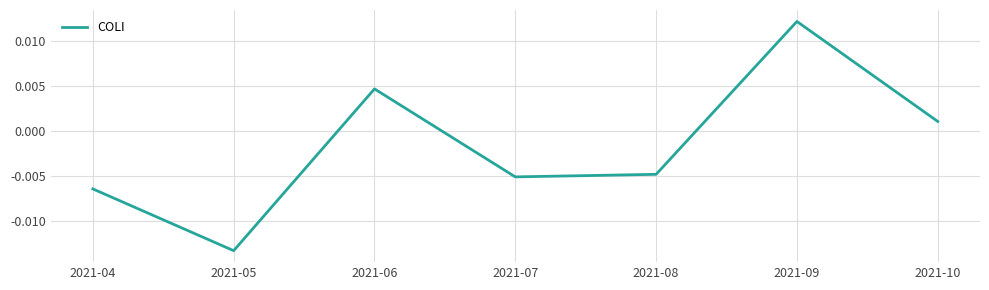

Which category has the highest value across all series?

2021-09